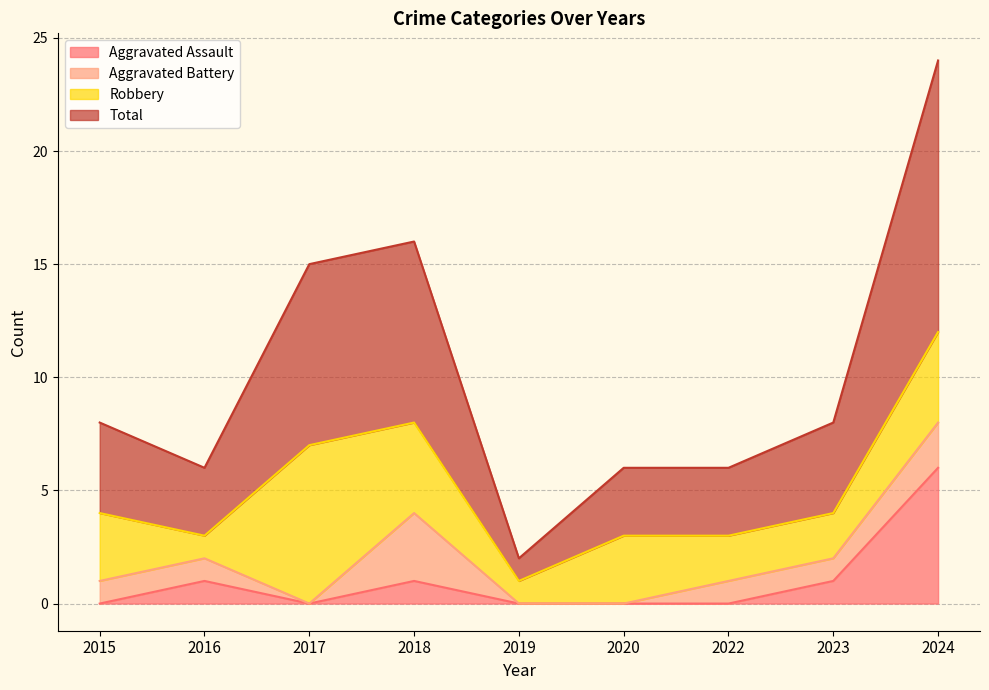

The Aggravated Assault series shows 0 at 2016. True or false?

False